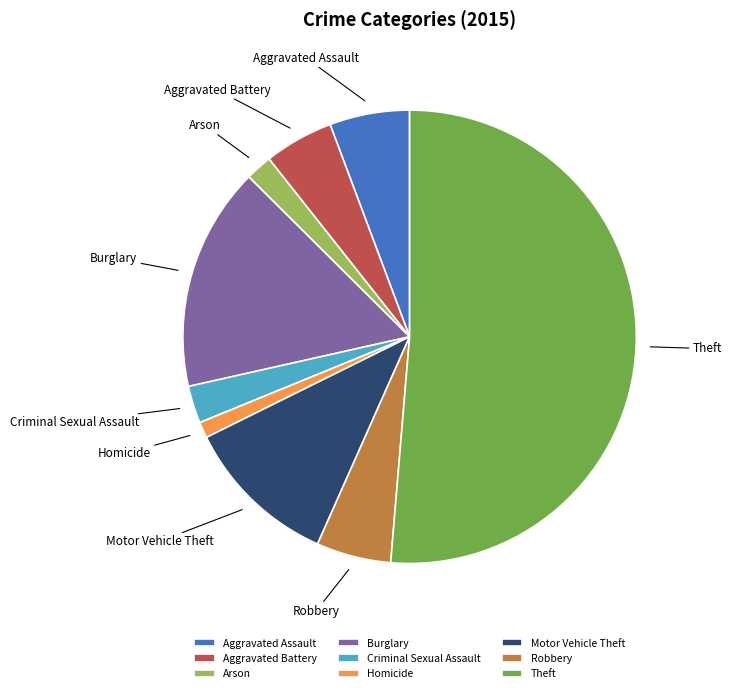

Between Motor Vehicle Theft and Homicide, which is larger?

Motor Vehicle Theft